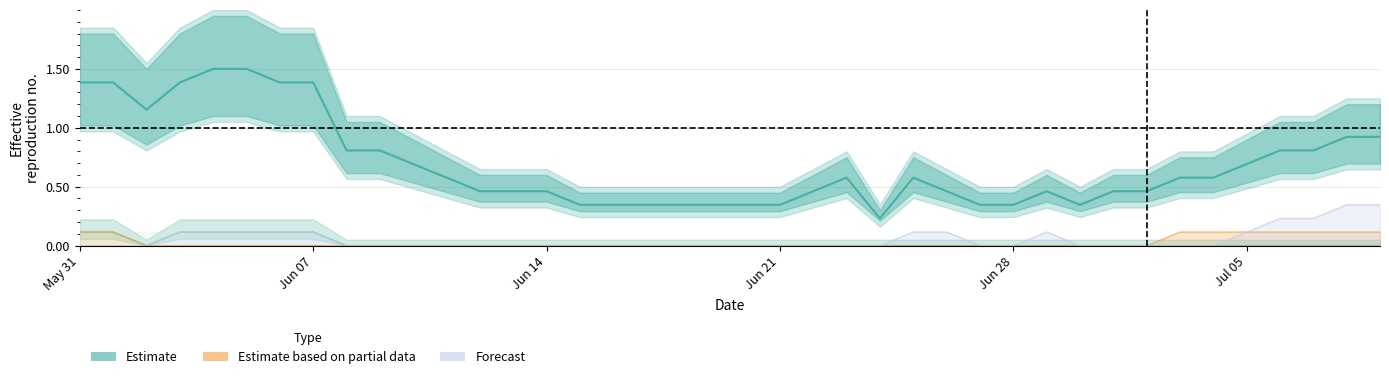

True or false: ZH line and BE intersect in this chart.

False